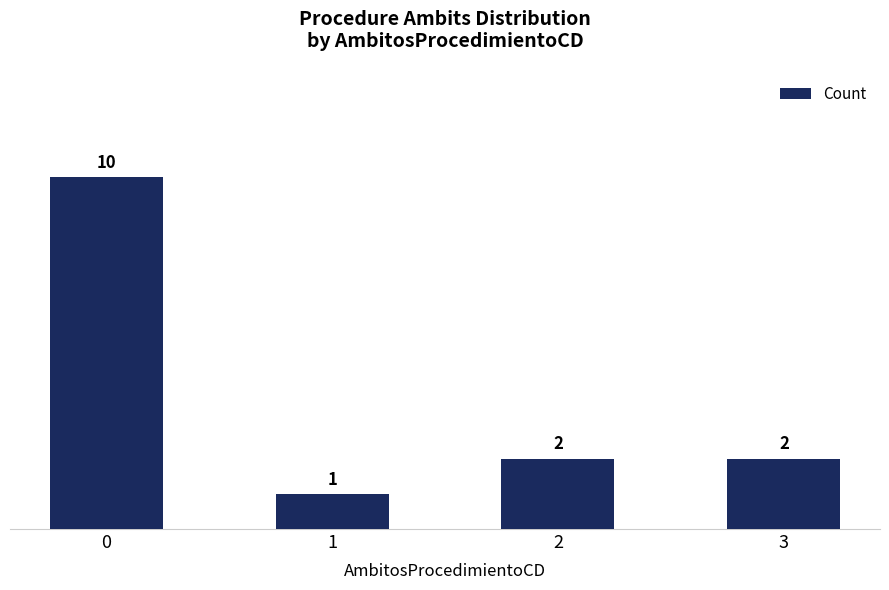

The value at 3 is 2. True or false?

True